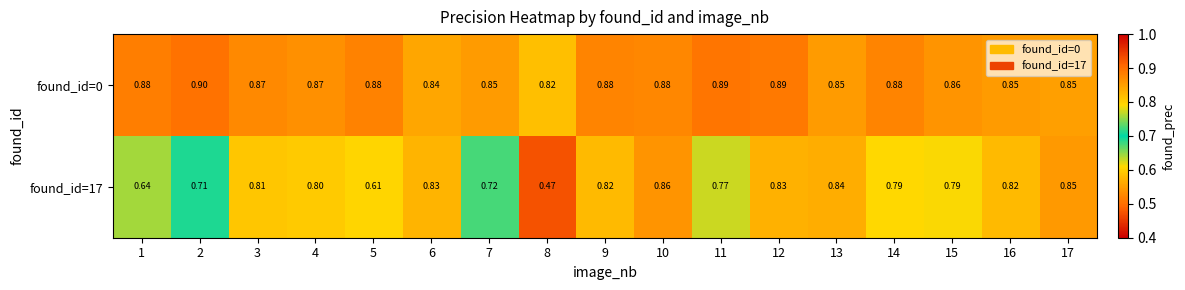

Is the value of found_id=17 at 17 greater than the value of found_id=0 at 11?

No